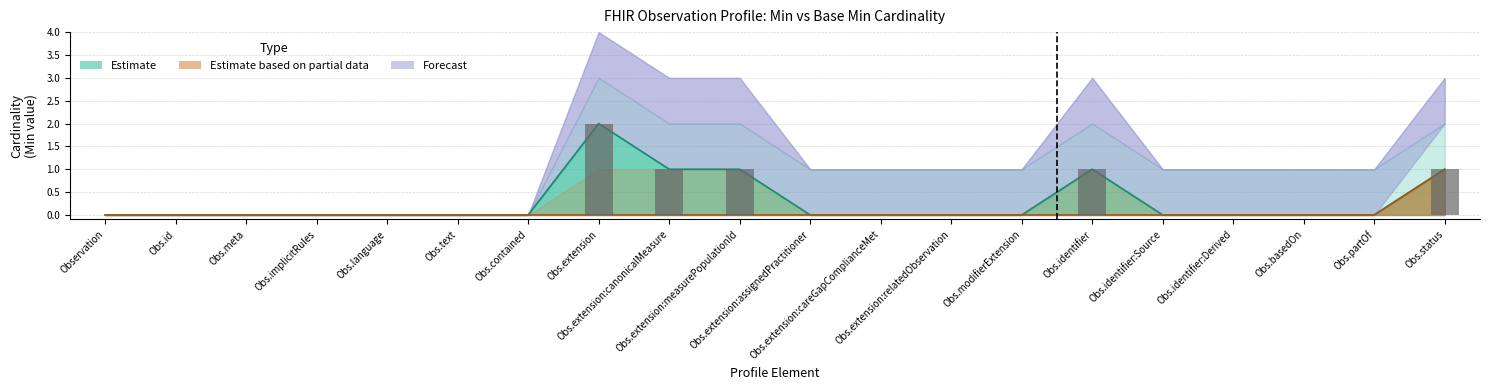

True or false: Min has a value of -1 at Obs.meta.

False